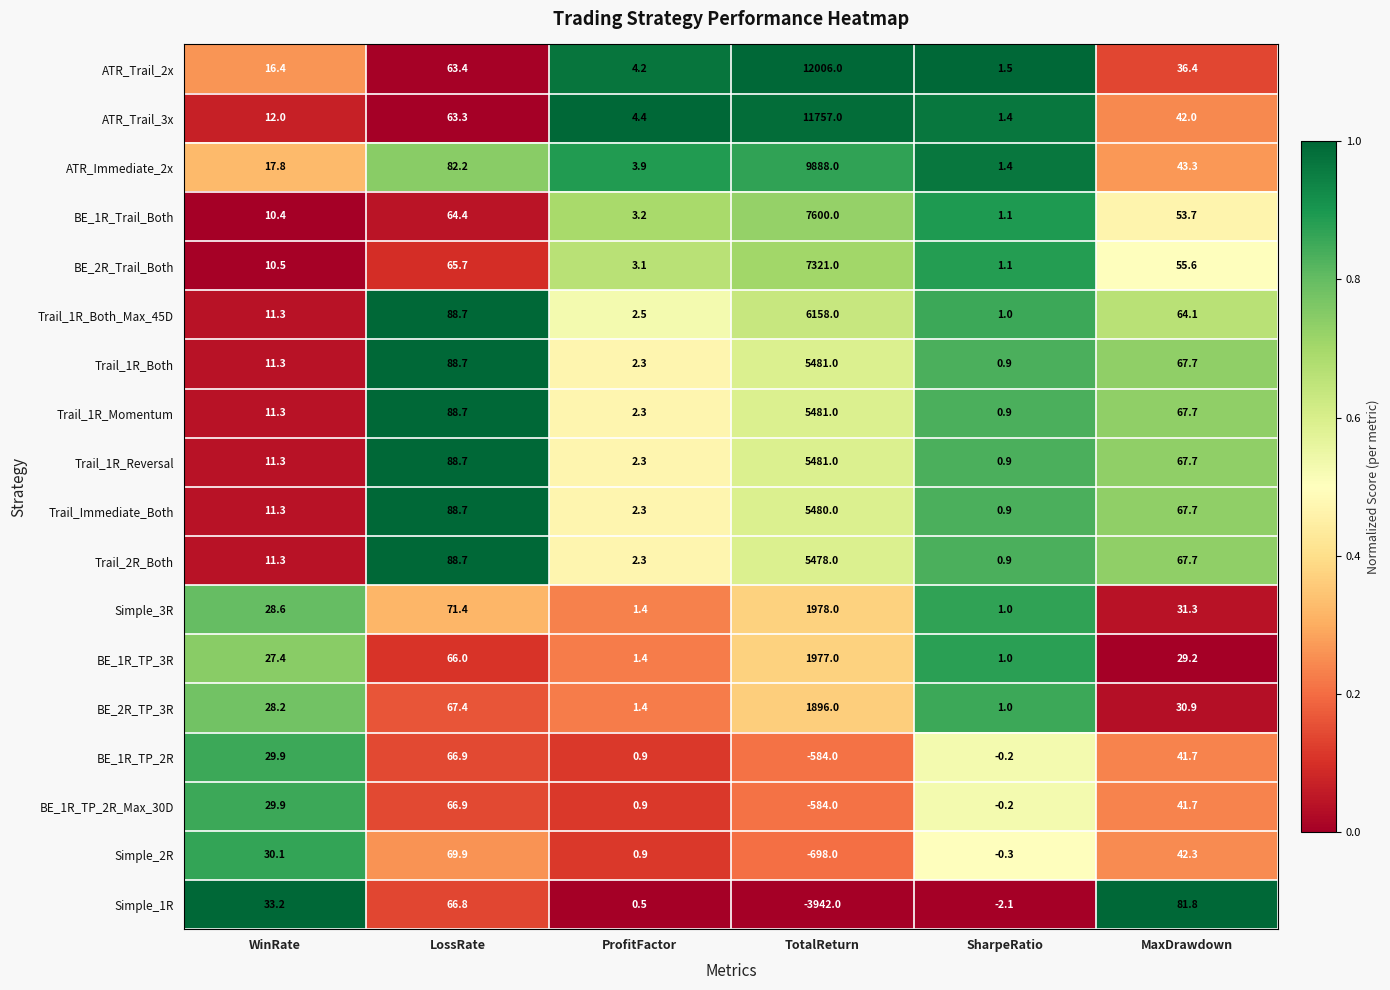

What is the difference between the highest and lowest values at MaxDrawdown?

52.6